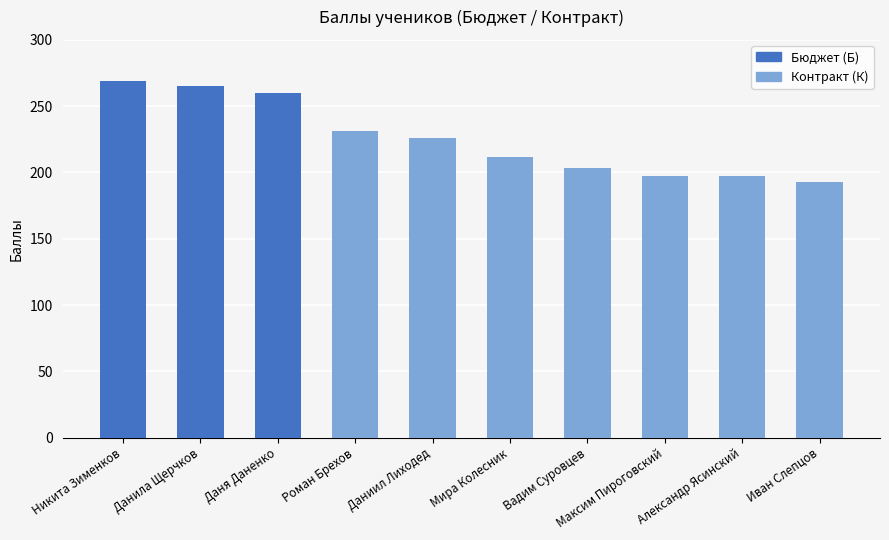

At which label is the value closest to 231?

Роман Брехов